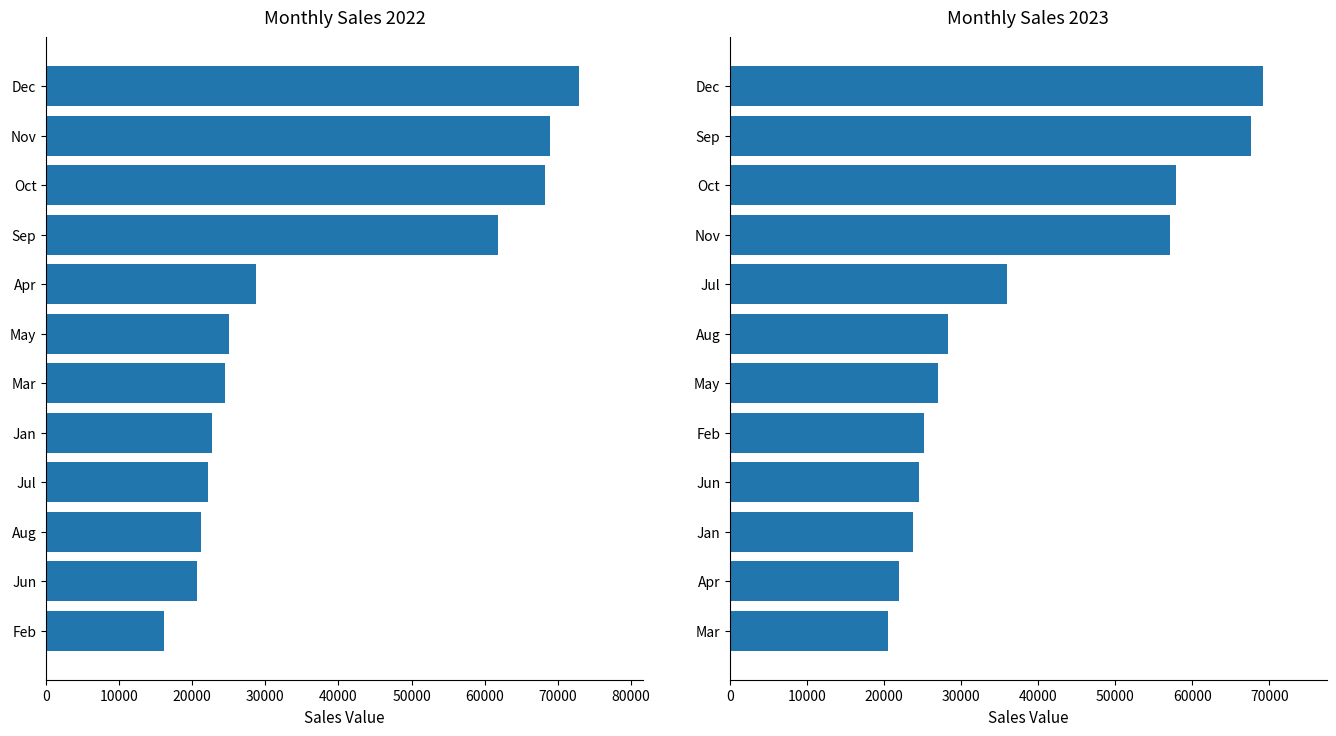

The value of 2023 Sales at Jul is 10082. True or false?

False